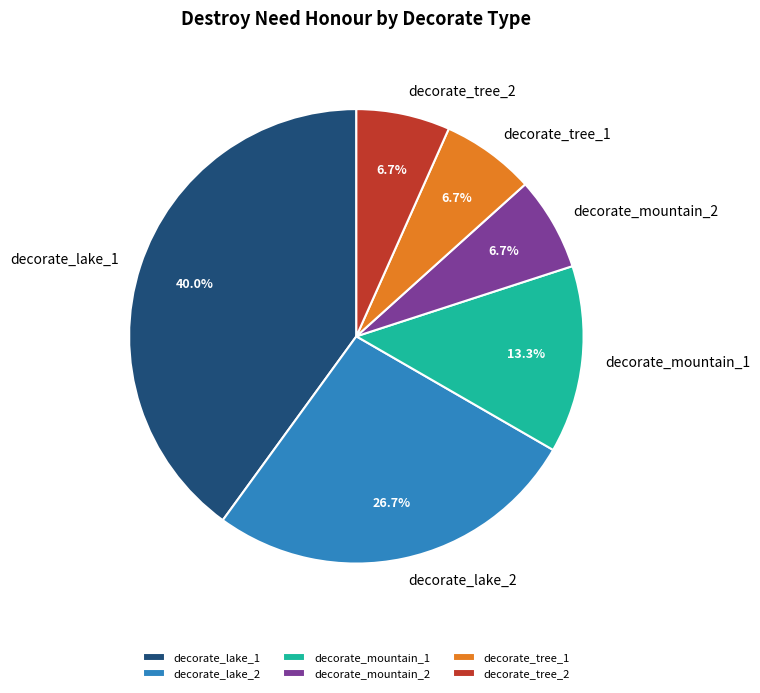

What percentage is NOT represented by decorate_mountain_1?

86.7%